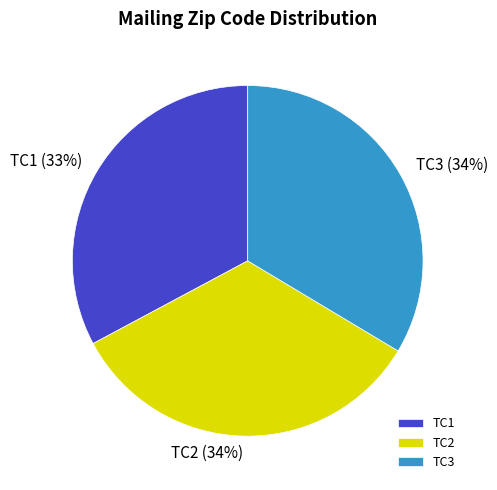

Is TC1 the majority of the pie?

No